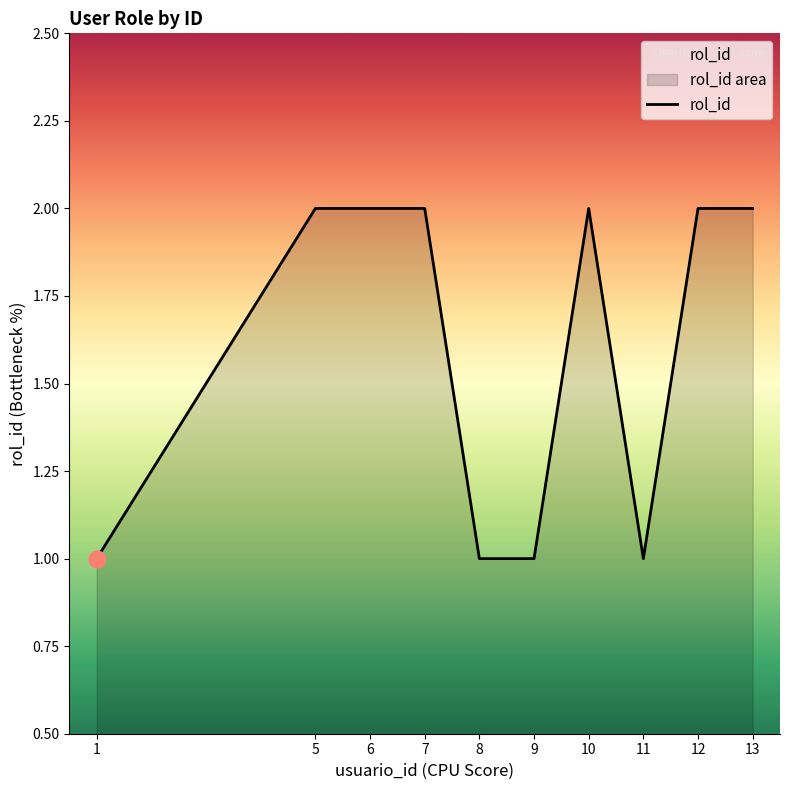

What is the sum of the values at 5 and 8?

3